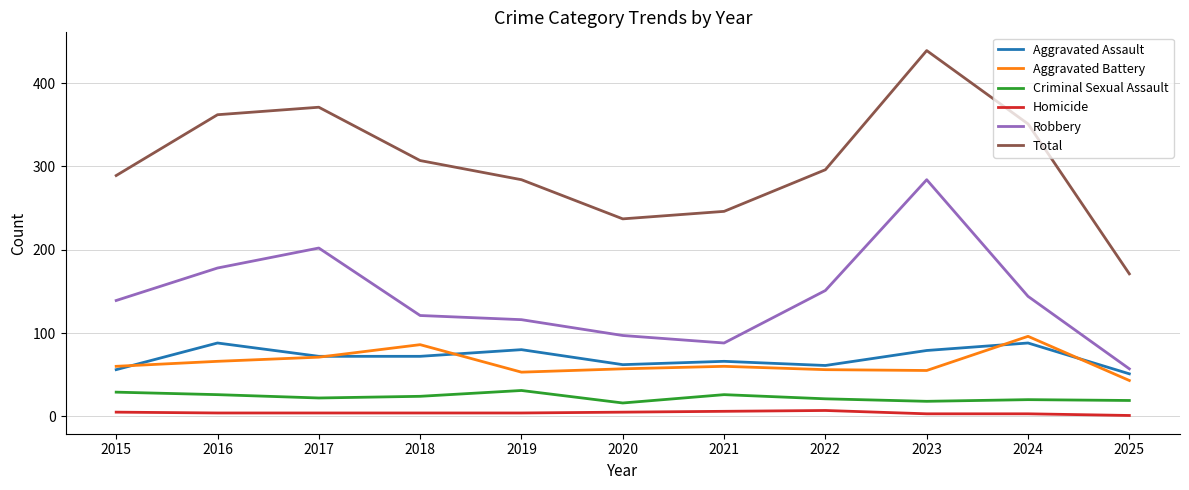

Where is Total nearest to the value 305?

2018